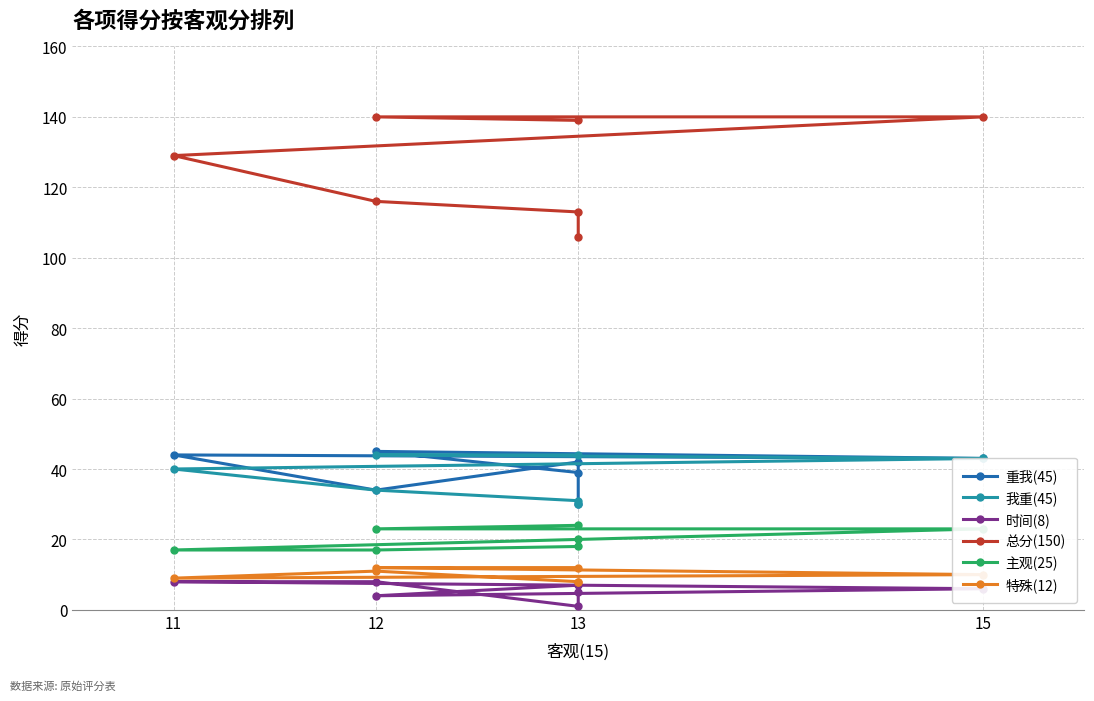

True or false: 时间(8) and 总分(150) intersect in this chart.

False